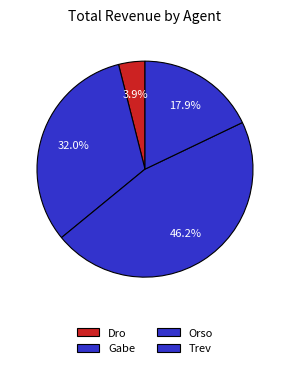

Rank the categories by value from highest to lowest.

Orso, Gabe, Trev, Dro